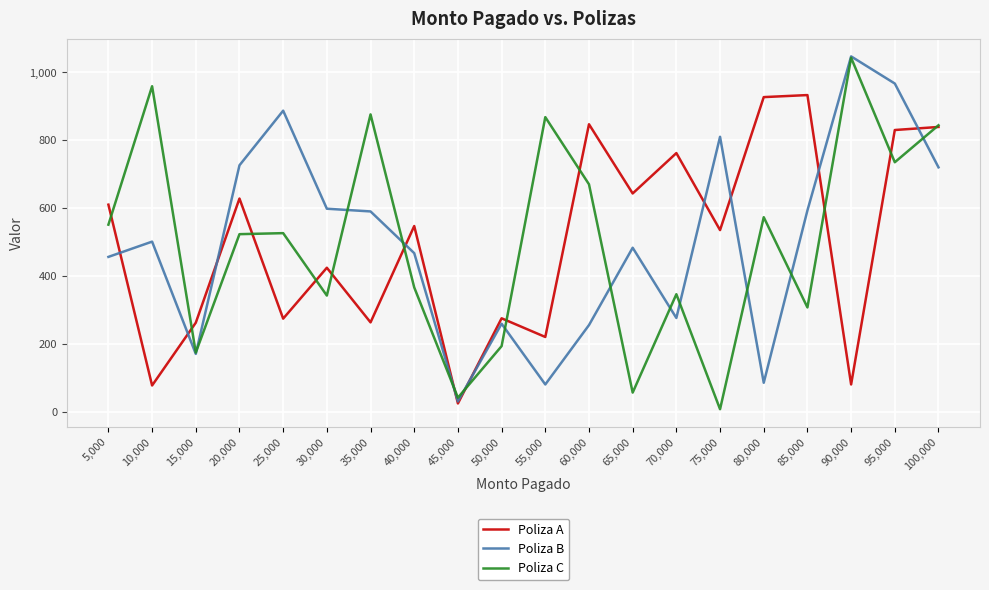

Is it true that Poliza C equals 342 at 30,000?

True